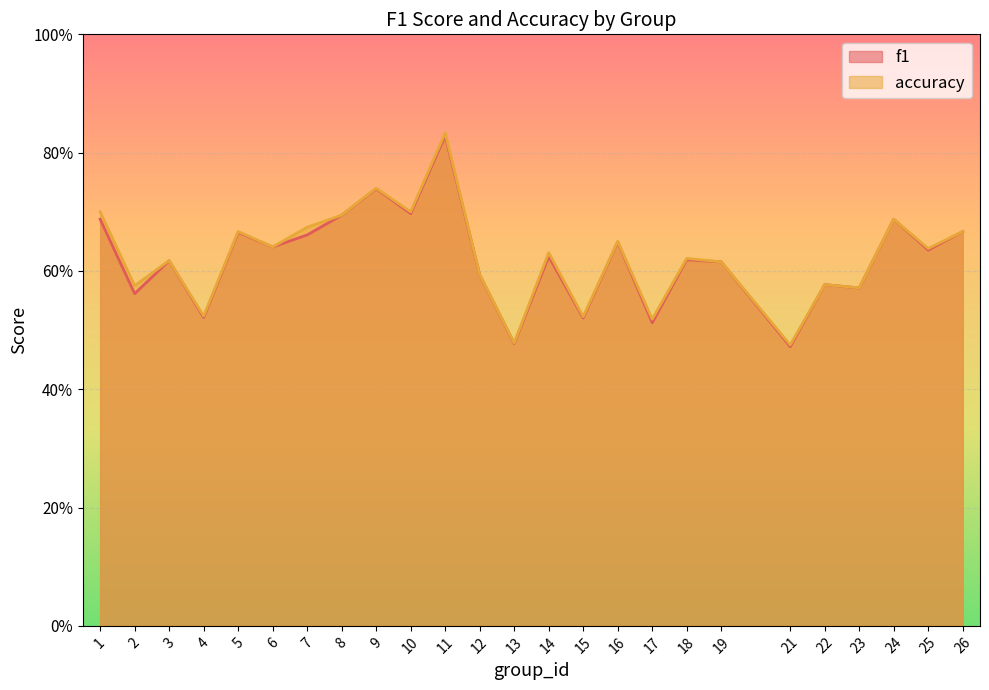

Rank the series at 2 from lowest to highest value.

f1, accuracy